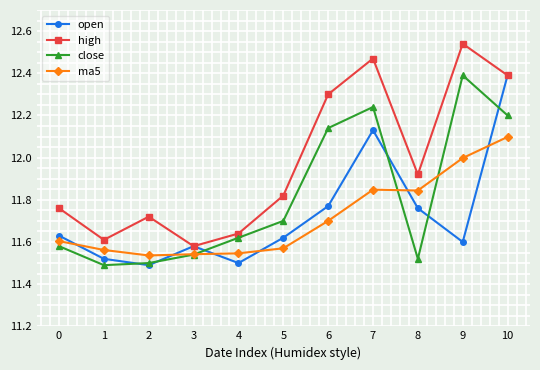

Does the chart have visible grid lines?

Yes